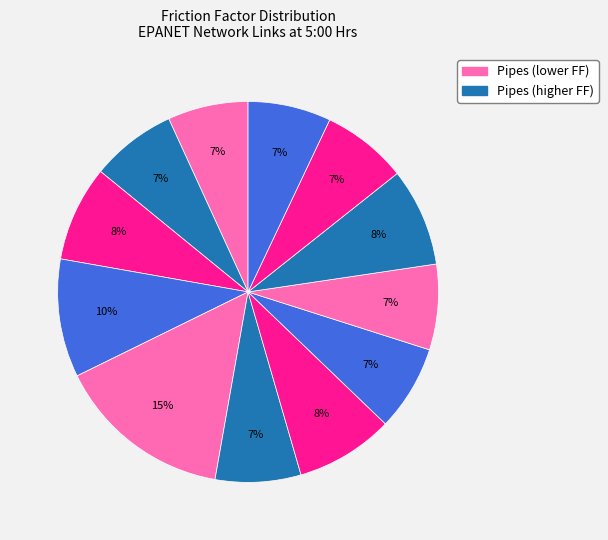

How many segments does this pie chart have?

12